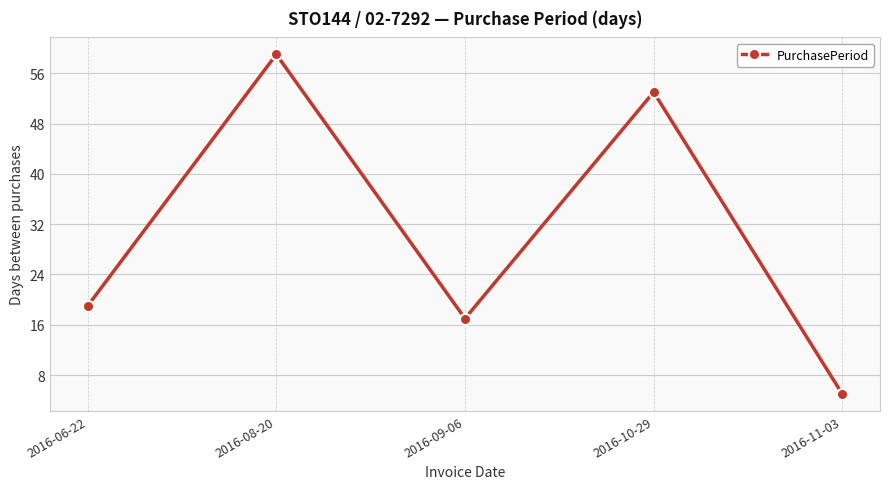

True or false: the data shows 8 at 2016-06-22.

False